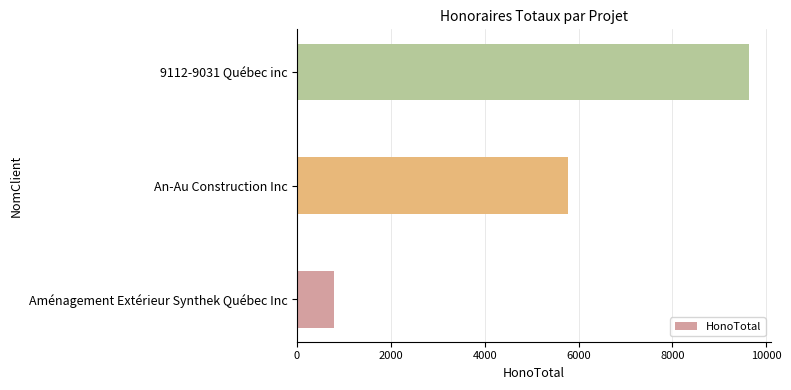

Rank the categories by value from highest to lowest.

9112-9031 Québec inc, An-Au Construction Inc, Aménagement Extérieur Synthek Québec Inc